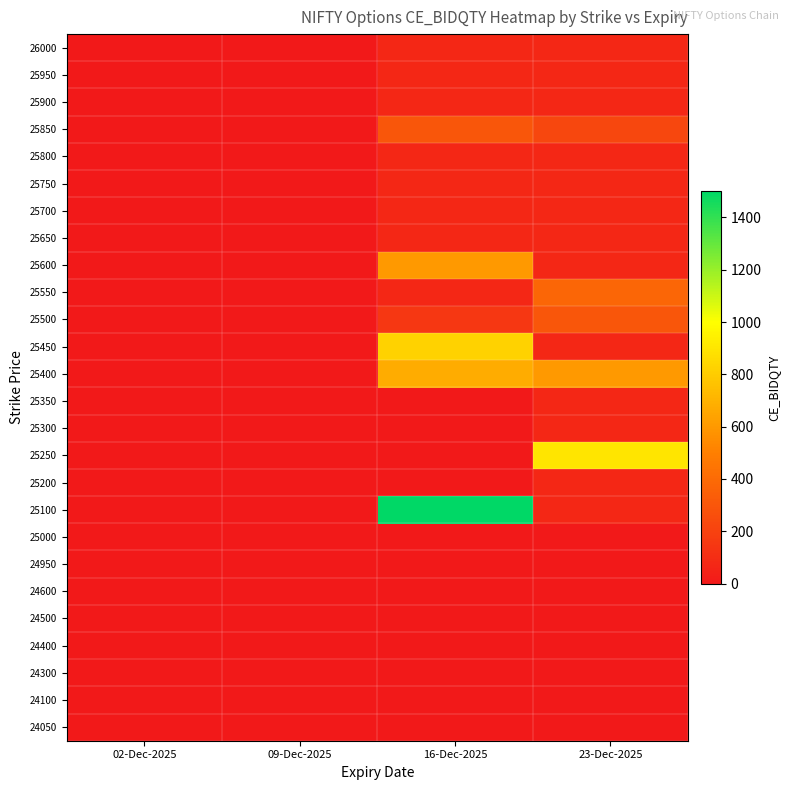

At 02-Dec-2025, list the series in order from smallest to largest.

24050, 24100, 24300, 24400, 24500, 24600, 24950, 25000, 25100, 25200, 25250, 25300, 25350, 25400, 25450, 25500, 25550, 25600, 25650, 25700, 25750, 25800, 25850, 25900, 25950, 26000